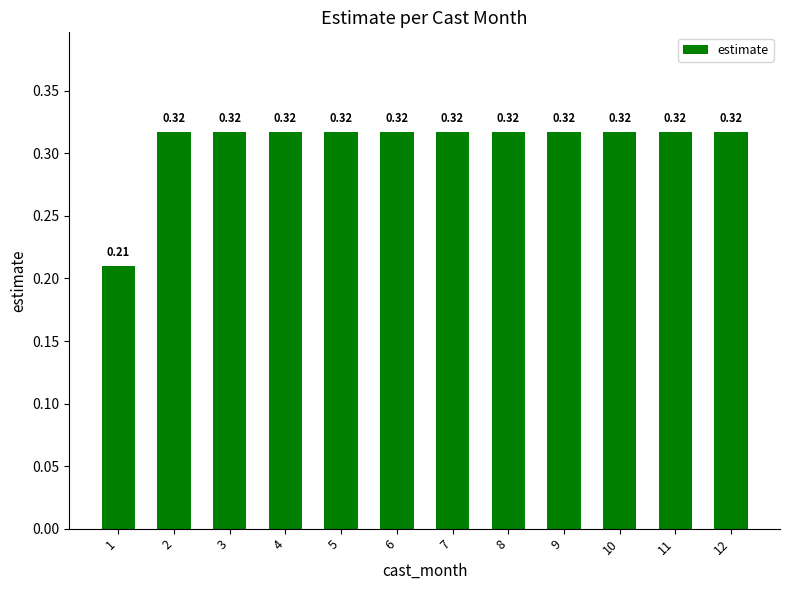

What is the sum of all values?

3.7